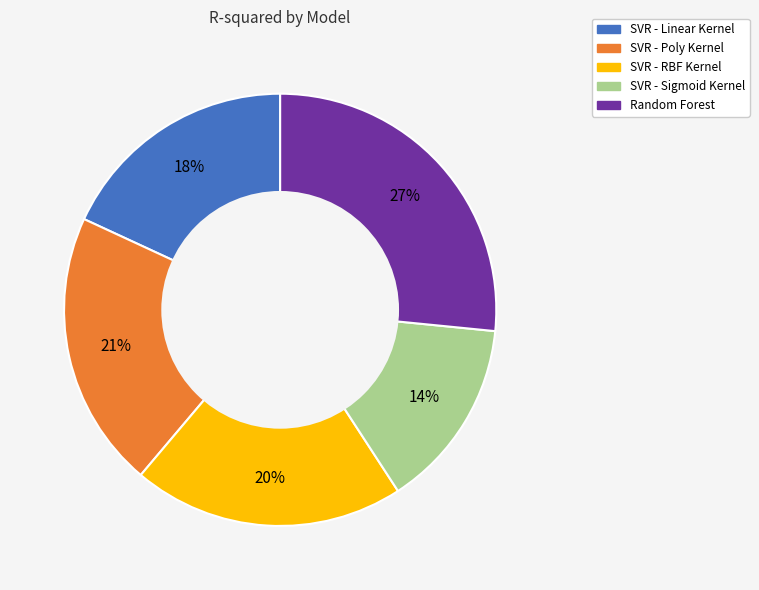

Do SVR - Poly Kernel and SVR - Linear Kernel together represent more than half of the pie?

No